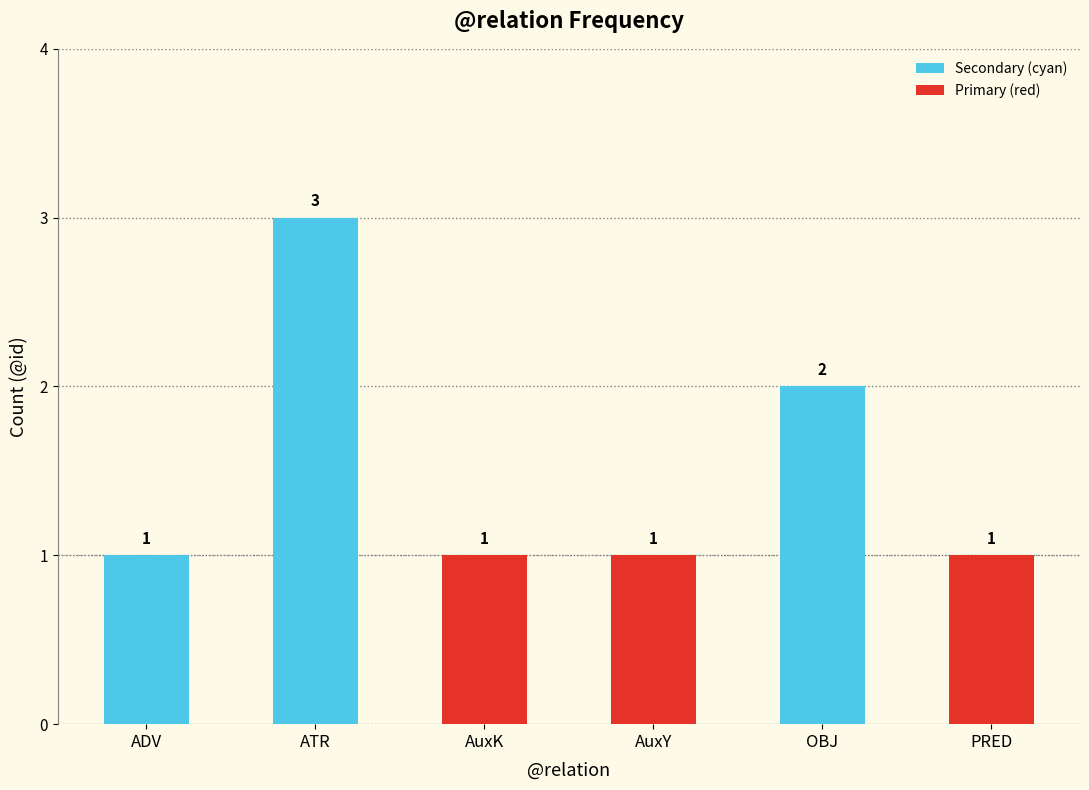

At which category does the chart reach its peak across all series?

ATR